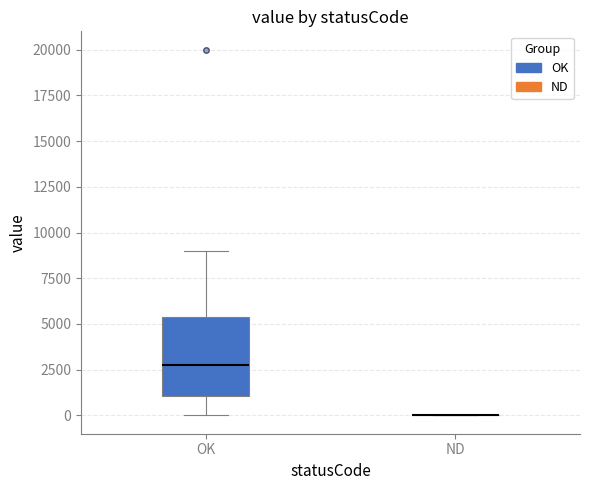

Reading left to right, transcribe this box plot: for each box, give where its median line is, the range the box spans, and where its two whiskers end, as read against the y-axis. The values are not printed on the chart, so give them approximately, as read against the axis.

OK: median 3000, box 1000 to 5500, whiskers 0 to 9000
ND: box collapsed to a line at 0, whiskers 0 to 0